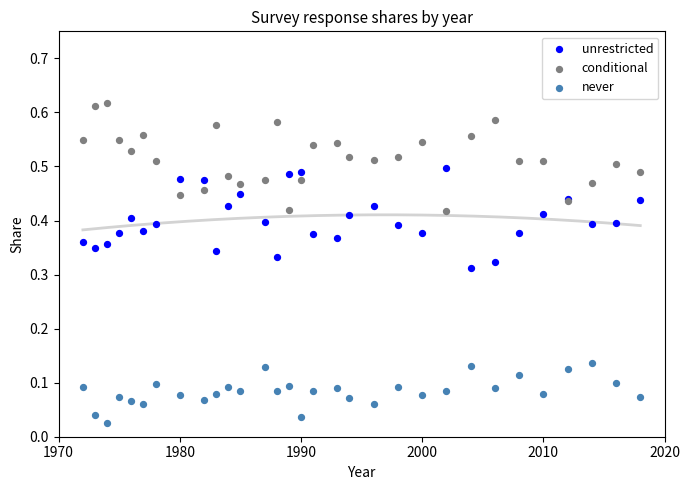

What is the X range (max minus min) for the scatter plot?

46.0